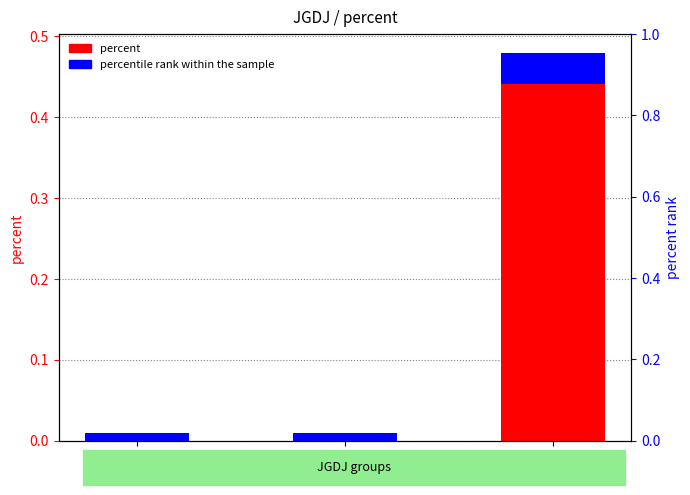

Between 一级 and 三级, which is larger?

三级